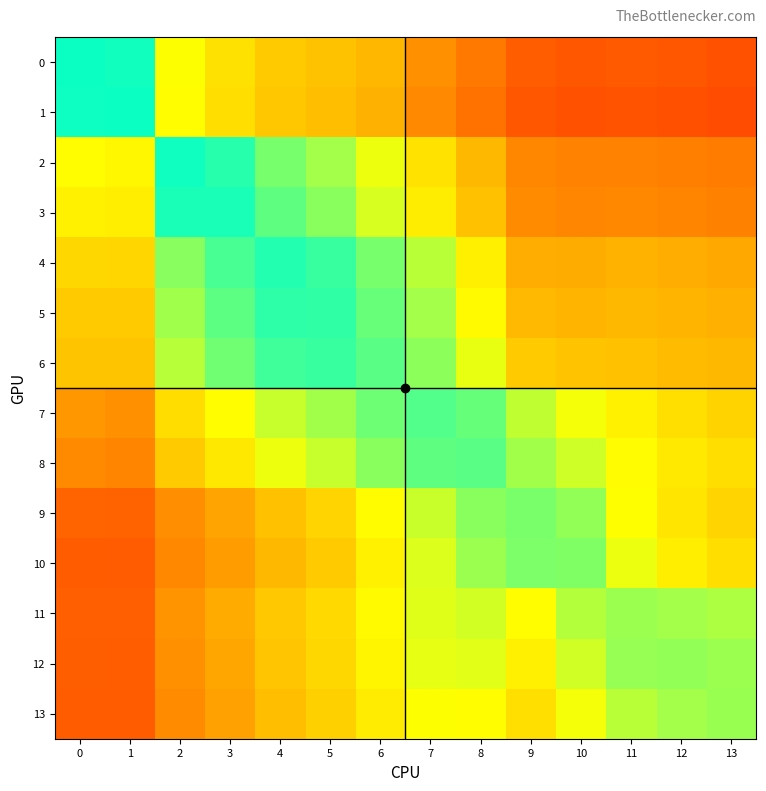

What is the total value across all series at 7?

9.6